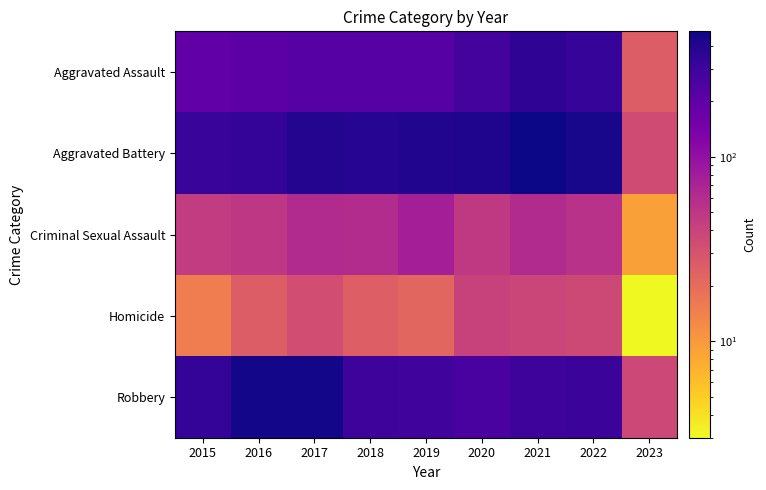

What is the minimum value shown in the chart?

3